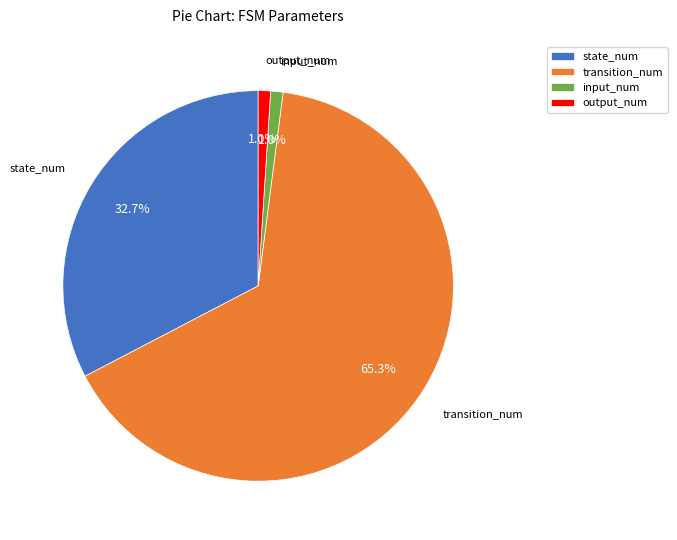

Which has a higher value, input_num or transition_num?

transition_num